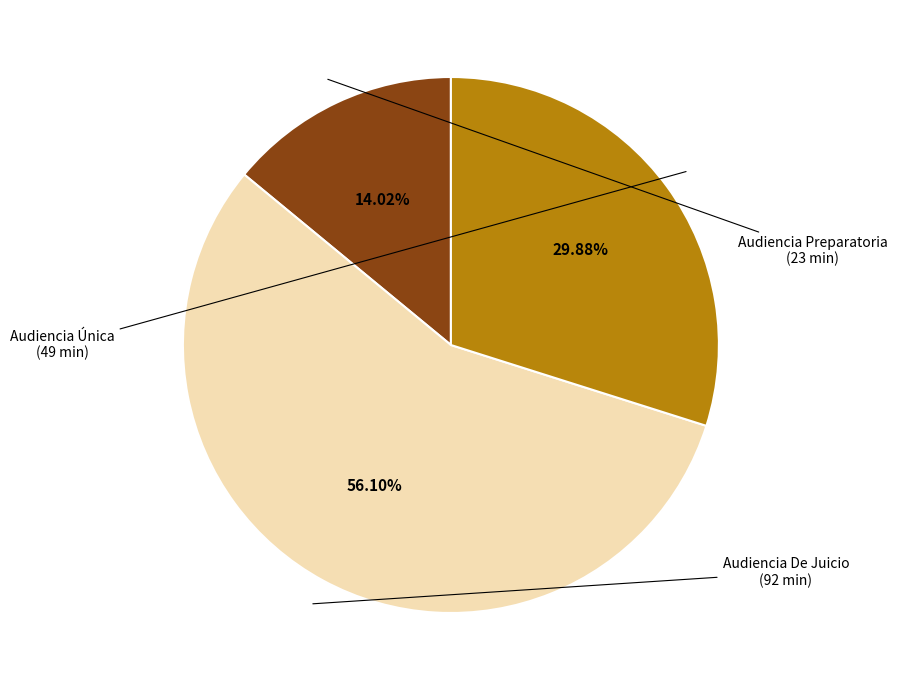

Which category has the biggest portion of the pie?

Audiencia De Juicio